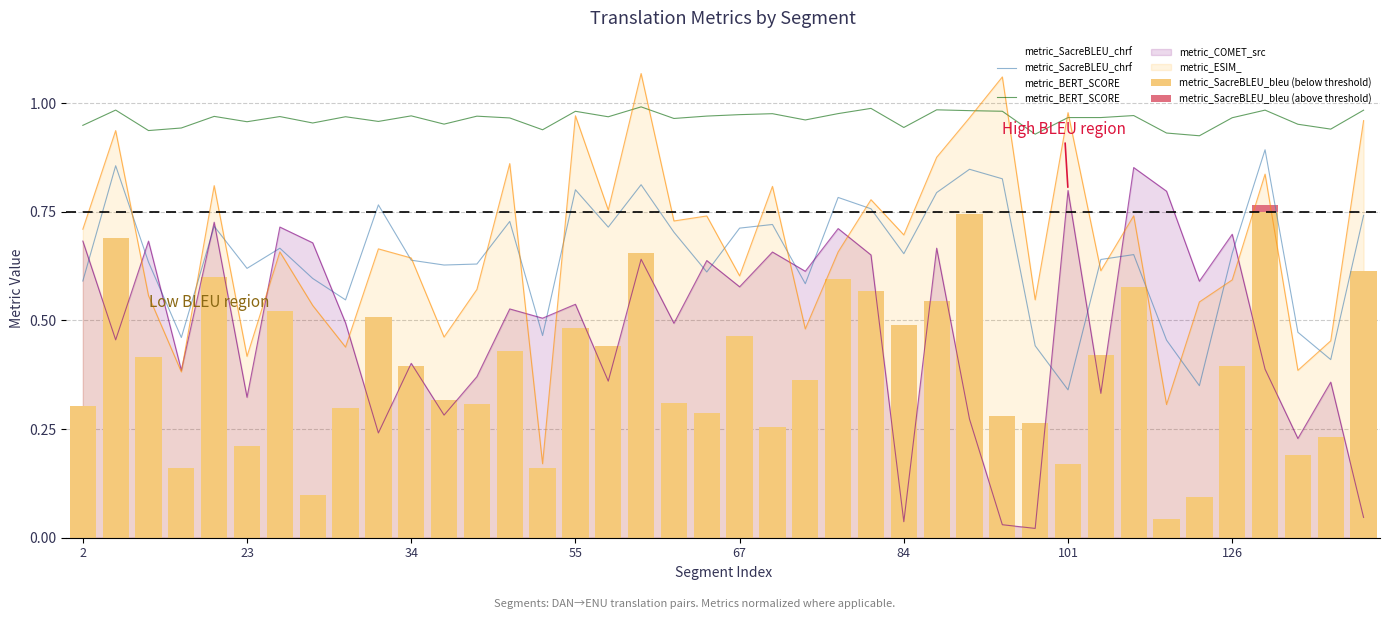

True or false: metric_SacreBLEU_bleu (below threshold) has a value of 0.4 at 34.

True